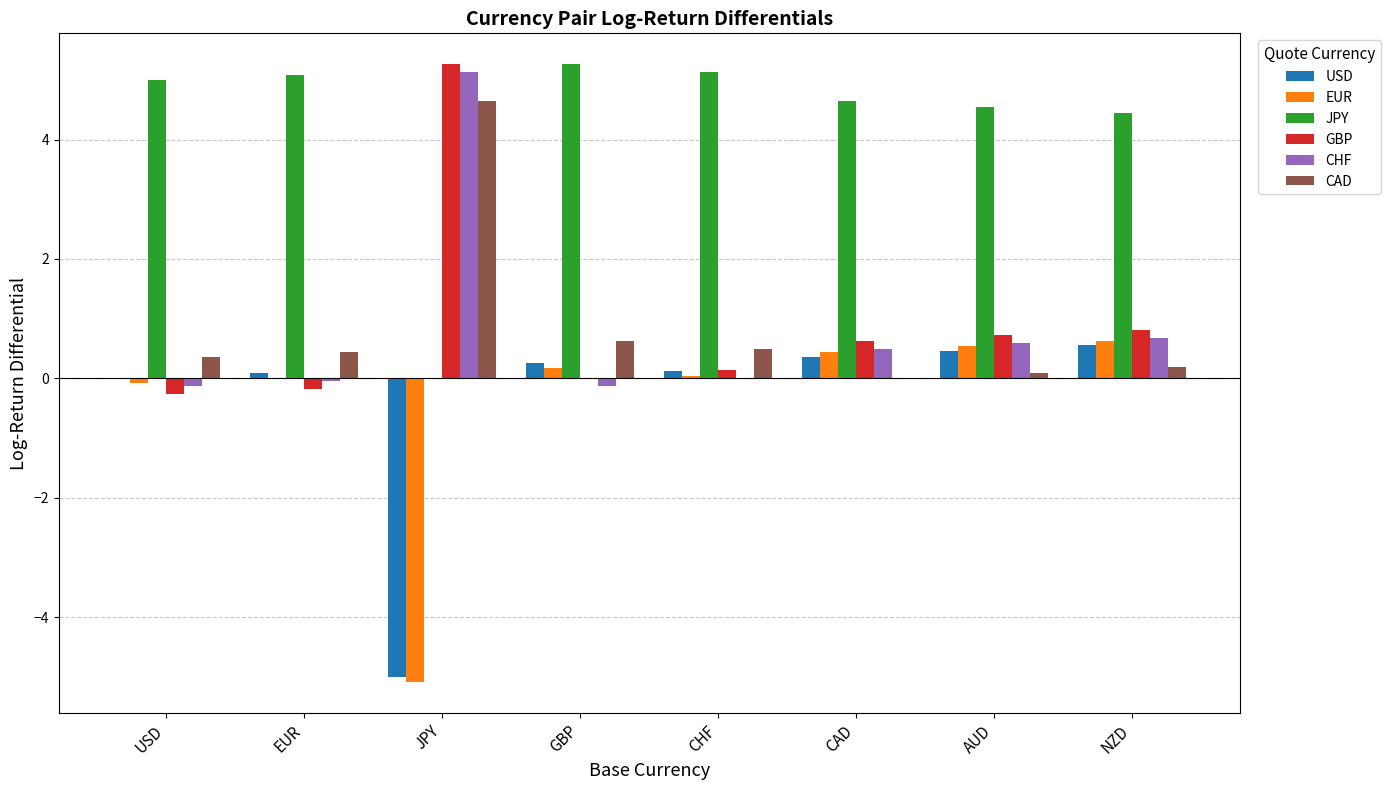

How many series are shown in this chart?

6